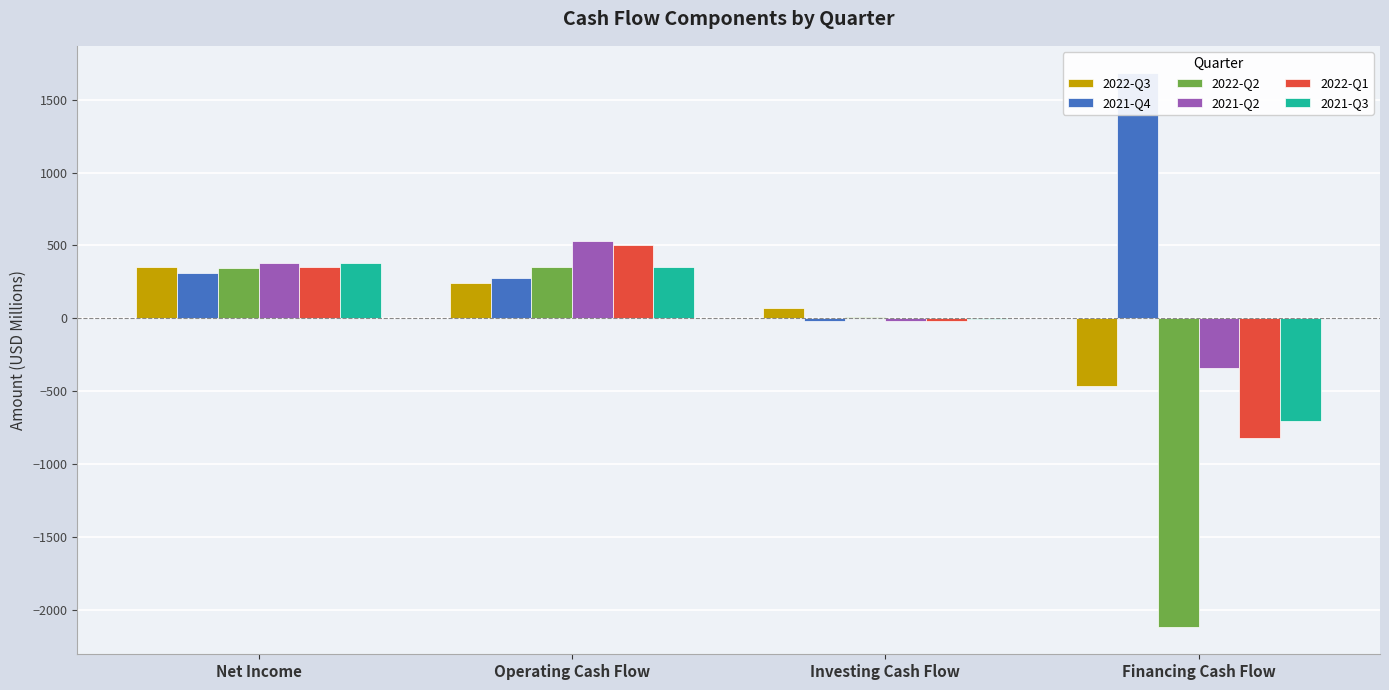

Which series has the widest spread of values?

2022-Q2